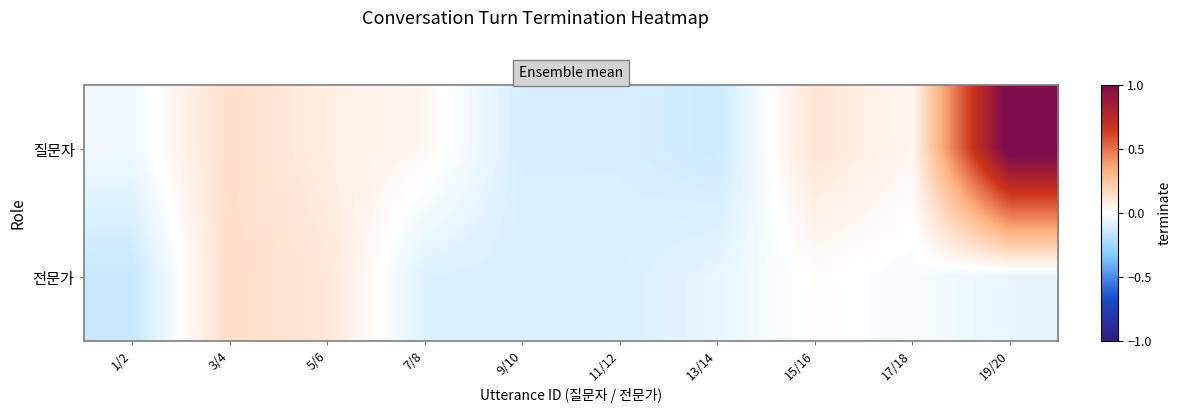

At which category is the sum across all series the highest?

19/20